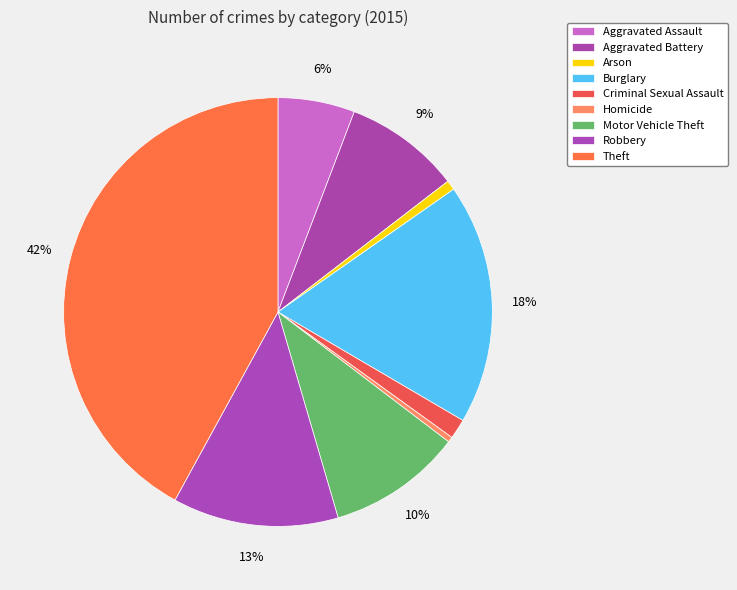

How much of the chart is everything except Robbery?

87.5%